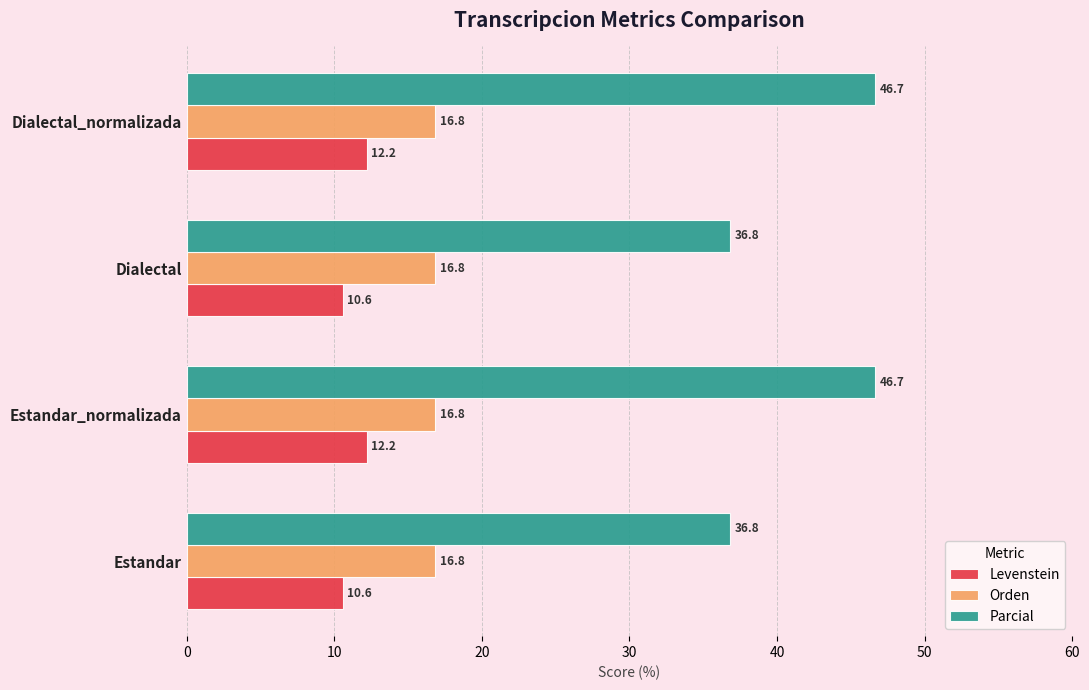

What is the smallest value displayed?

10.6